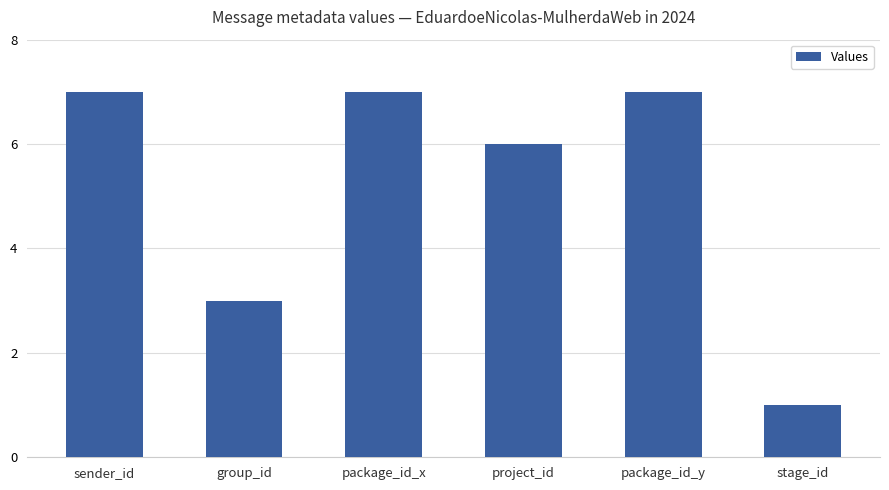

What is the difference between the second highest and minimum values?

6